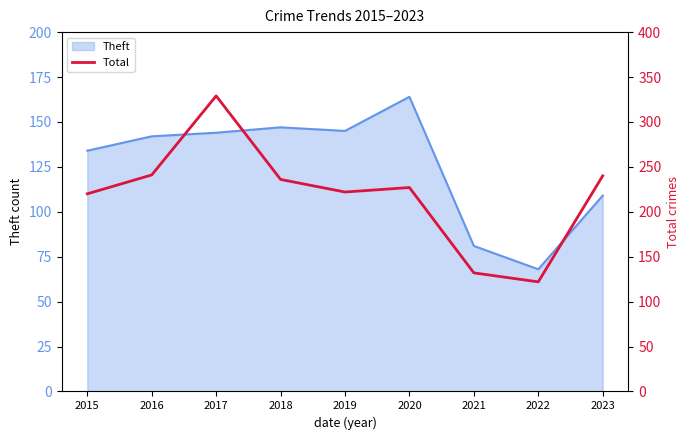

True or false: there are more than 1 points higher than both neighbors.

True